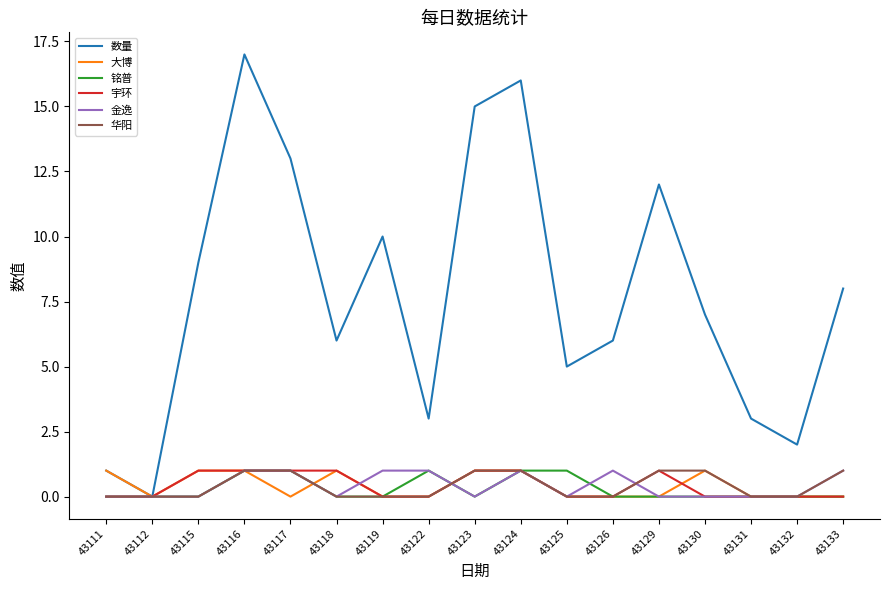

Which series has the largest total across all categories?

数量